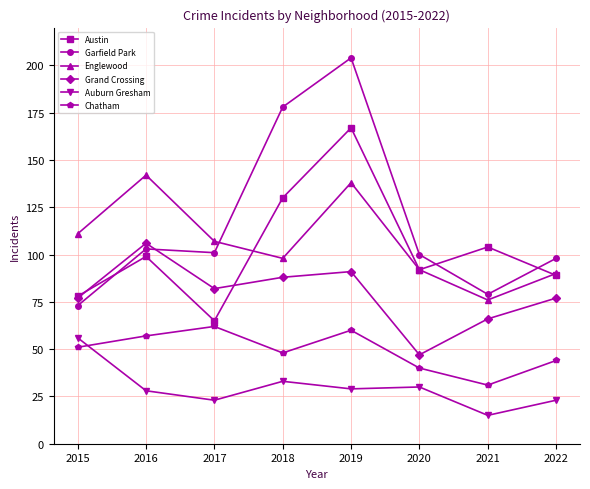

Read the Grand Crossing value at 2015, to the nearest 10.

80